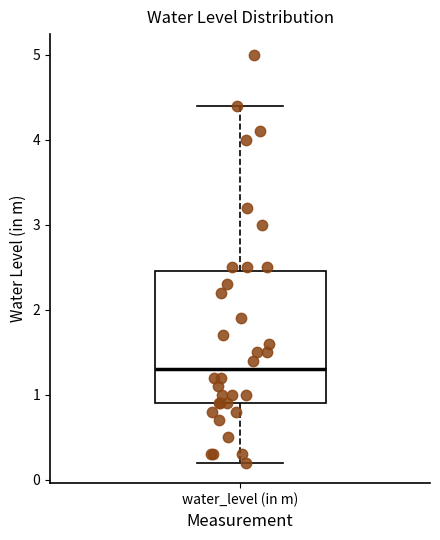

Transcribe this box plot: give where the median line is, the range the box spans, and where the two whiskers end, as read against the y-axis. The values are not printed on the chart, so give them approximately, as read against the axis.

median 1.3, box 0.9 to 2.5, whiskers 0.2 to 4.4